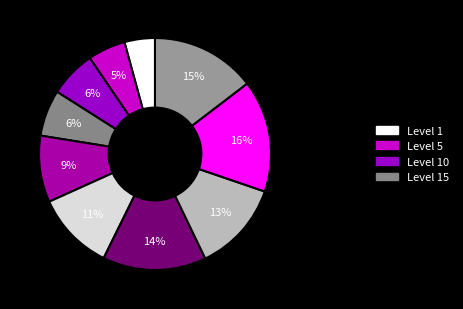

What is the smallest slice in the pie chart?

Level 1